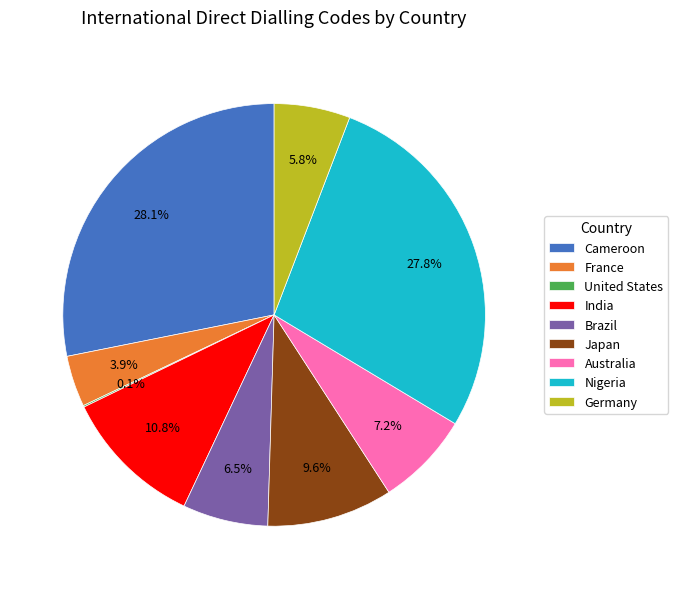

Is Australia the majority of the pie?

No